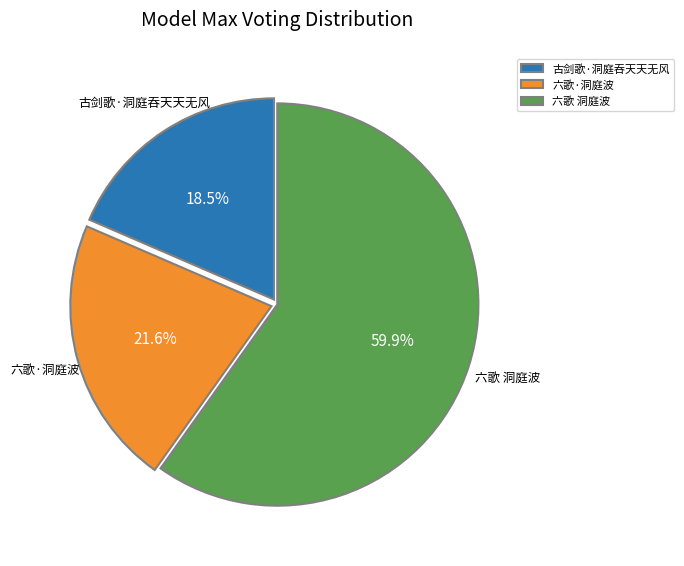

How many segments does this pie chart have?

3